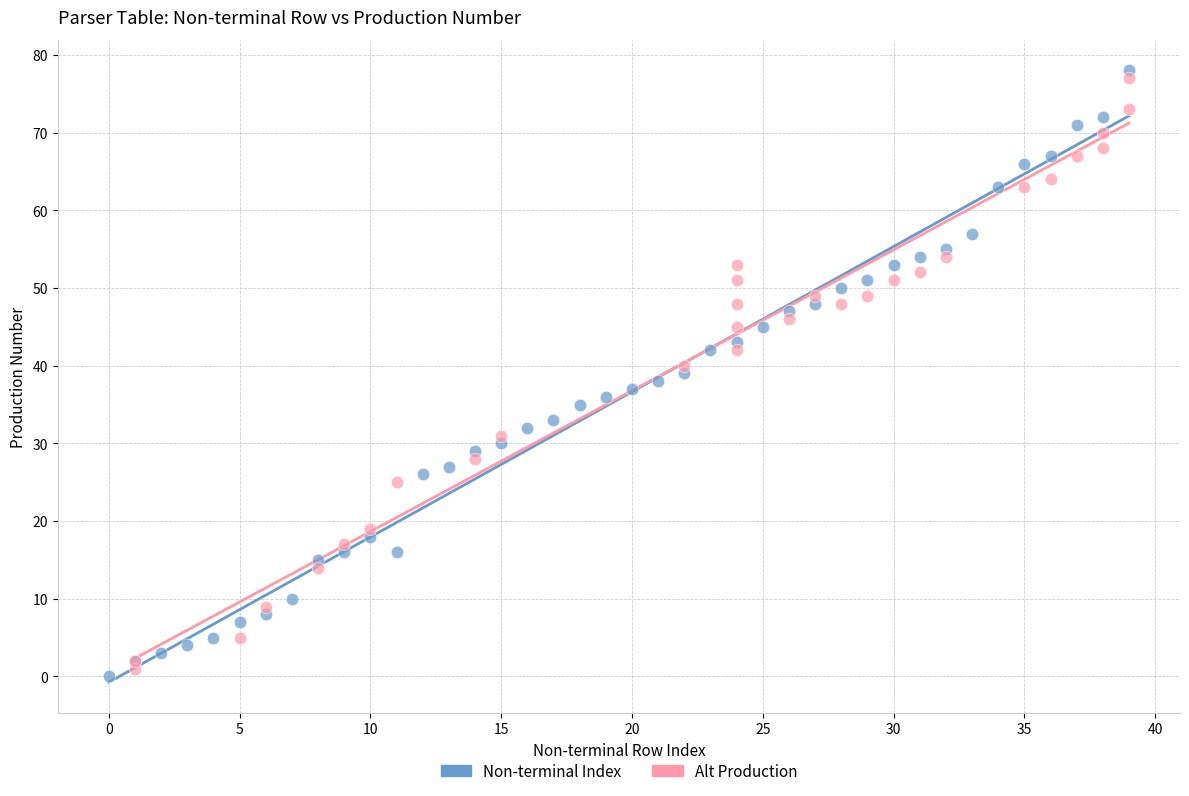

What are all the series names shown in the legend?

Non-terminal Index, Alt Production